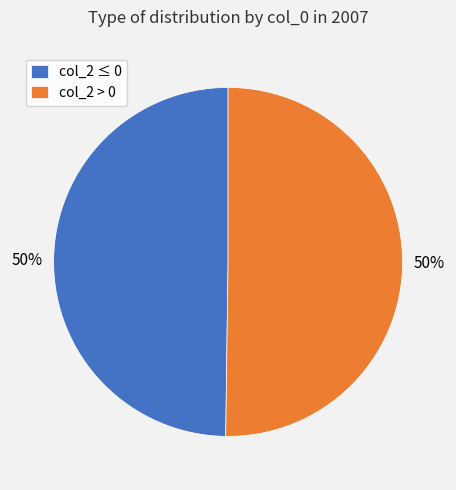

How many segments does this pie chart have?

2